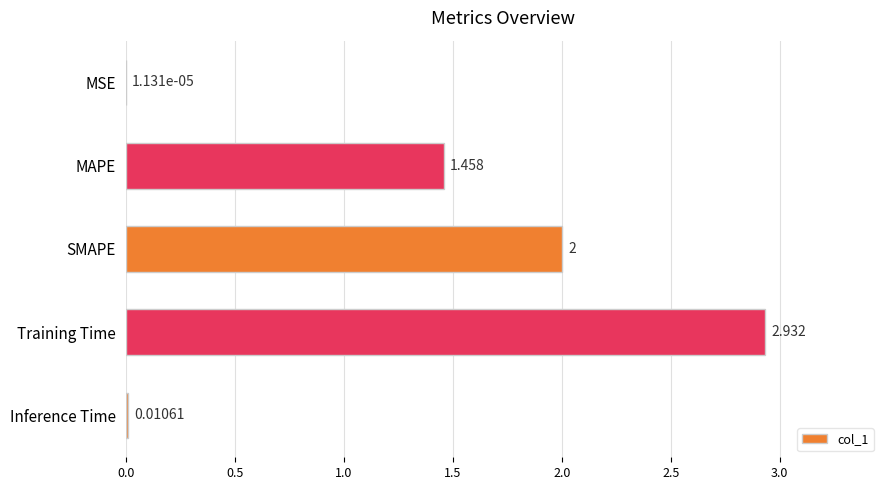

Which label corresponds to the largest value in the chart?

Training Time